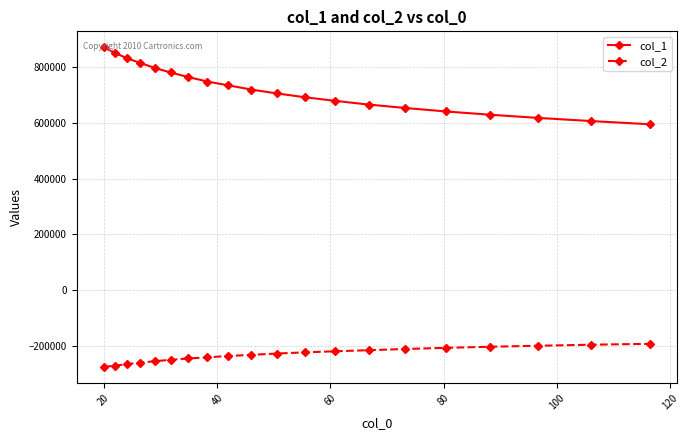

What is the difference between the maximum and minimum values in the col_1 series?

276206.7